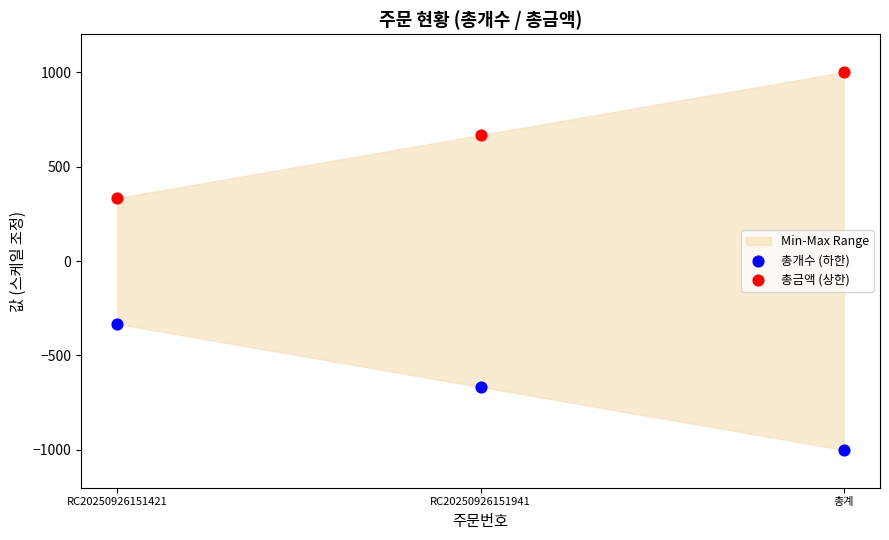

Which series contains the lowest Y value?

총개수 (하한)